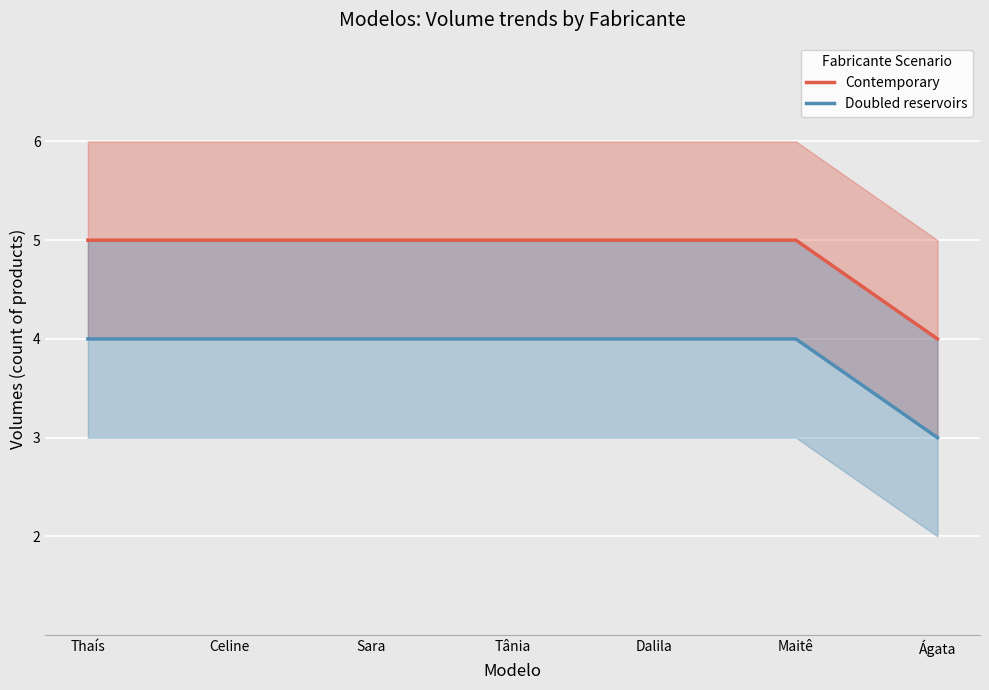

At how many categories does at least one series exceed 4?

6